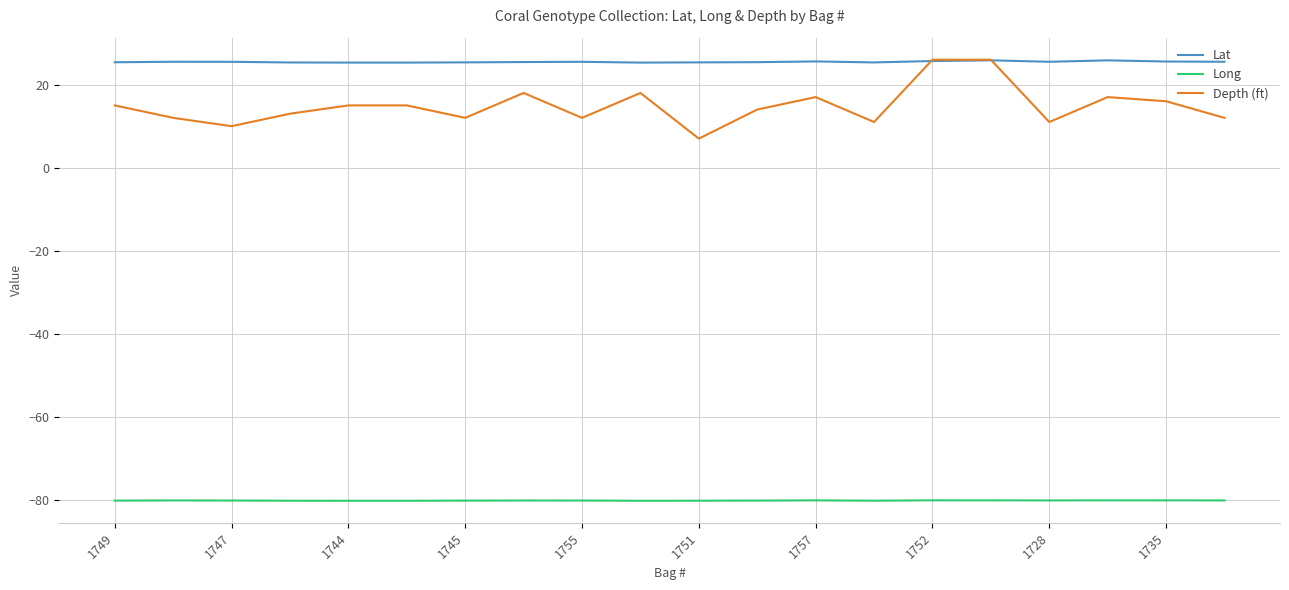

Which series has the largest range (max minus min)?

Depth (ft)